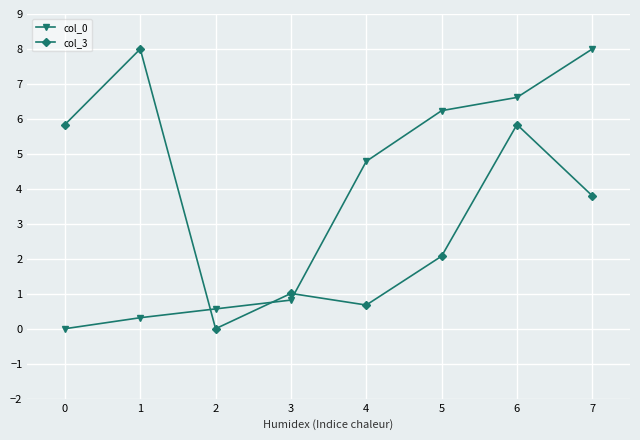

Reading right to left, extract all data points from this chart.

col_0: 7=8.0	6=6.6	5=6.2	4=4.8	3=0.8	2=0.6	1=0.3	0=0.0
col_3: 7=3.8	6=5.8	5=2.1	4=0.7	3=1.0	2=0.0	1=8.0	0=5.8